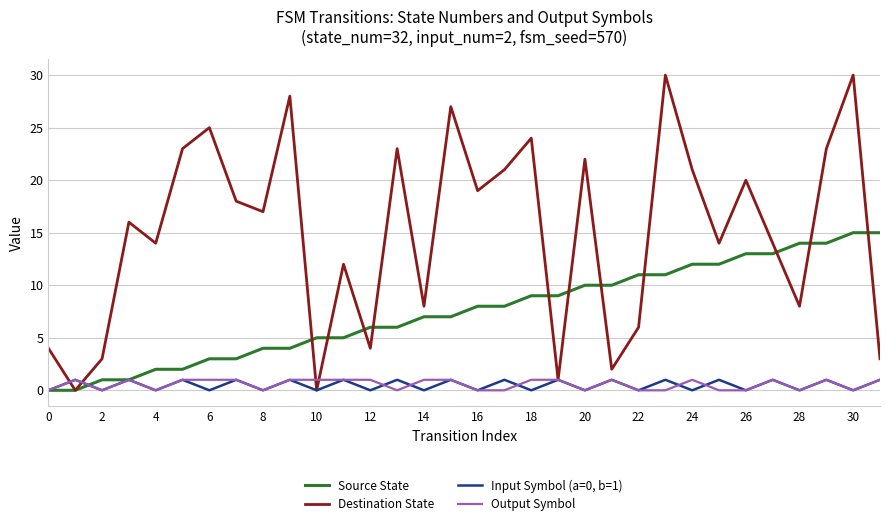

What is the maximum value shown in the chart?

30